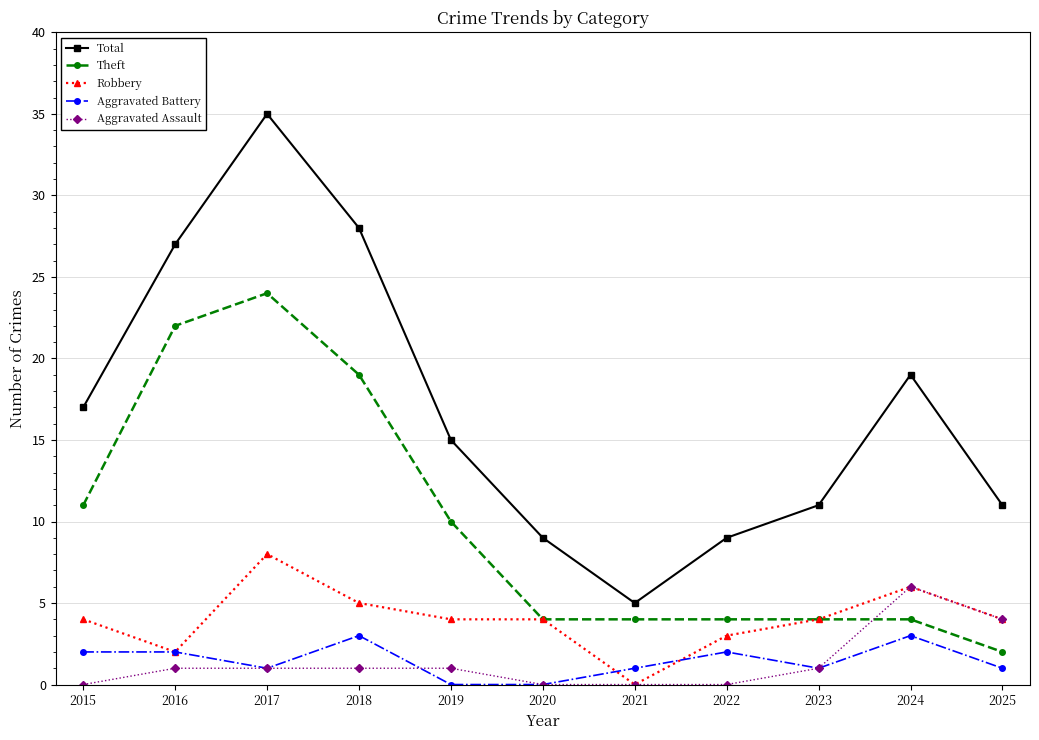

Which series has the largest range (max minus min)?

Total